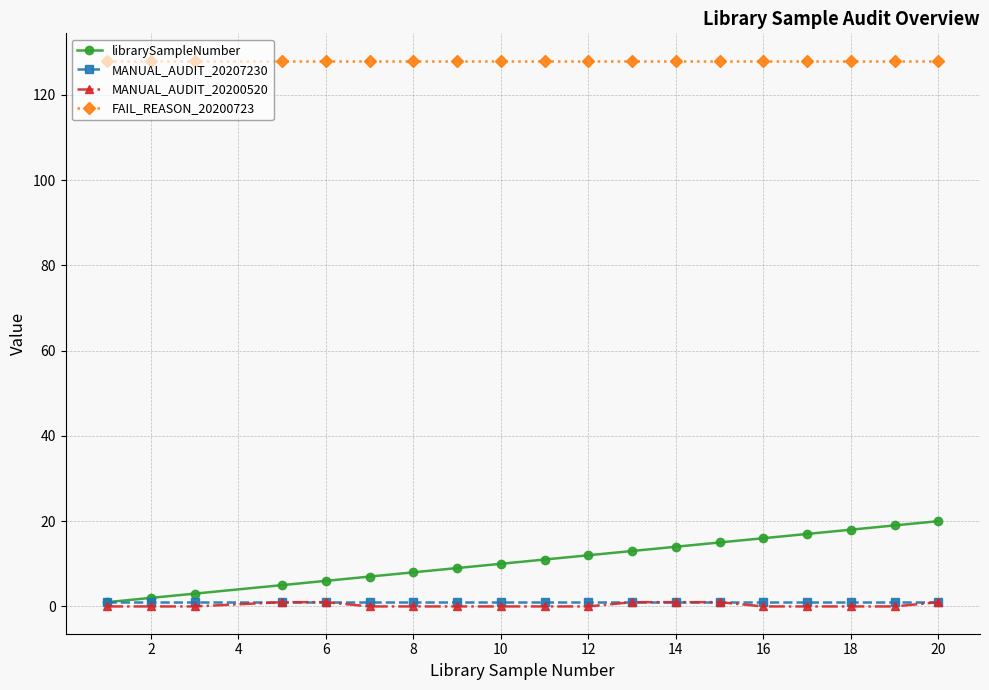

What is the minimum value for MANUAL_AUDIT_20207230?

1